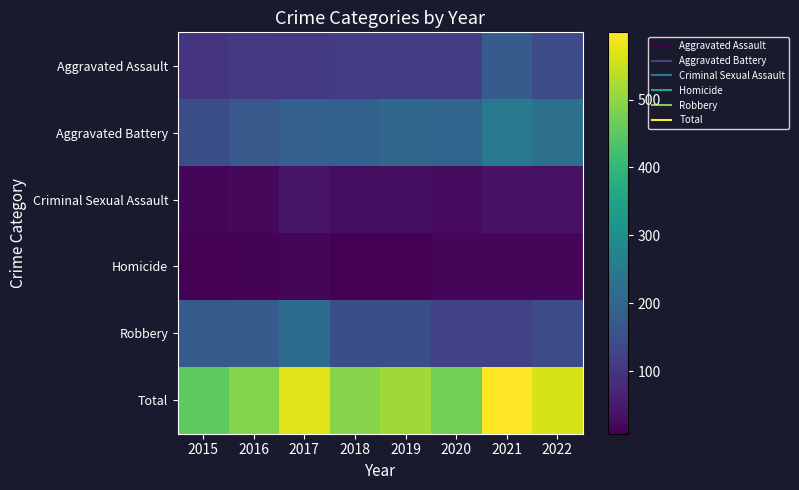

At how many categories does at least one series exceed 271?

8